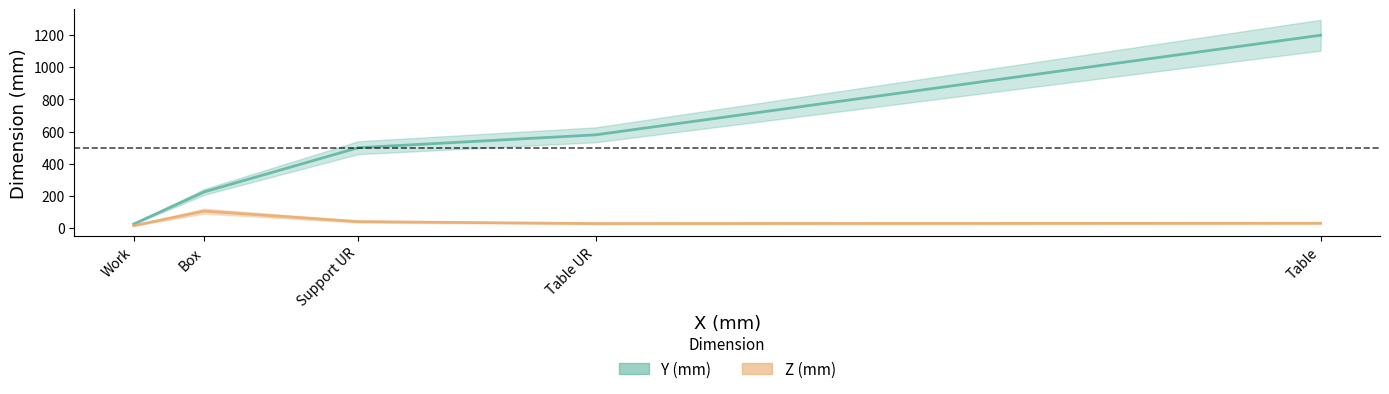

List the labels in order of Y (mm) value, largest first.

Table, Table UR, Support UR, Box, Work